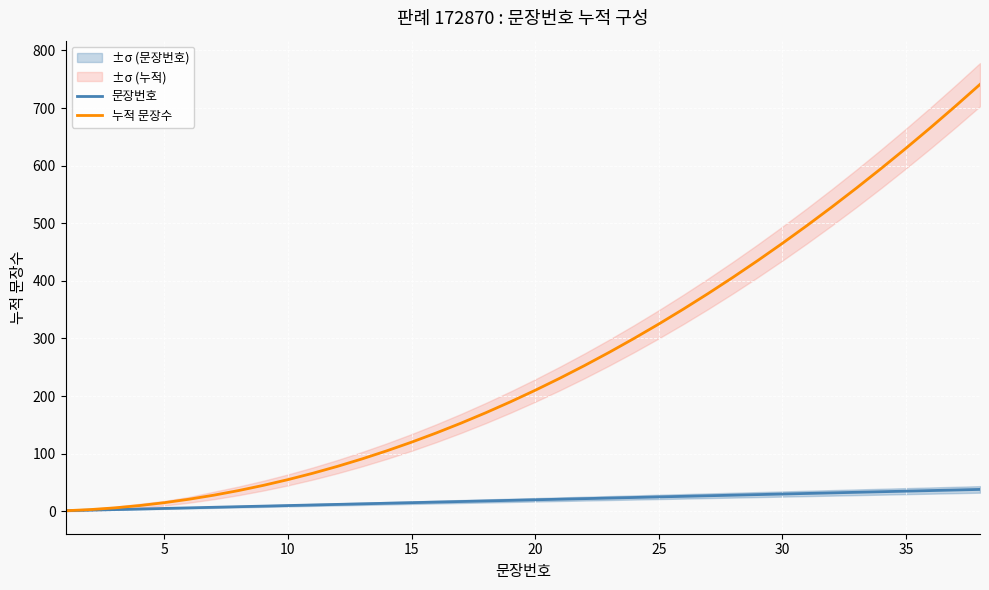

List the series in order of their peak value, lowest first.

문장번호, 누적 문장수